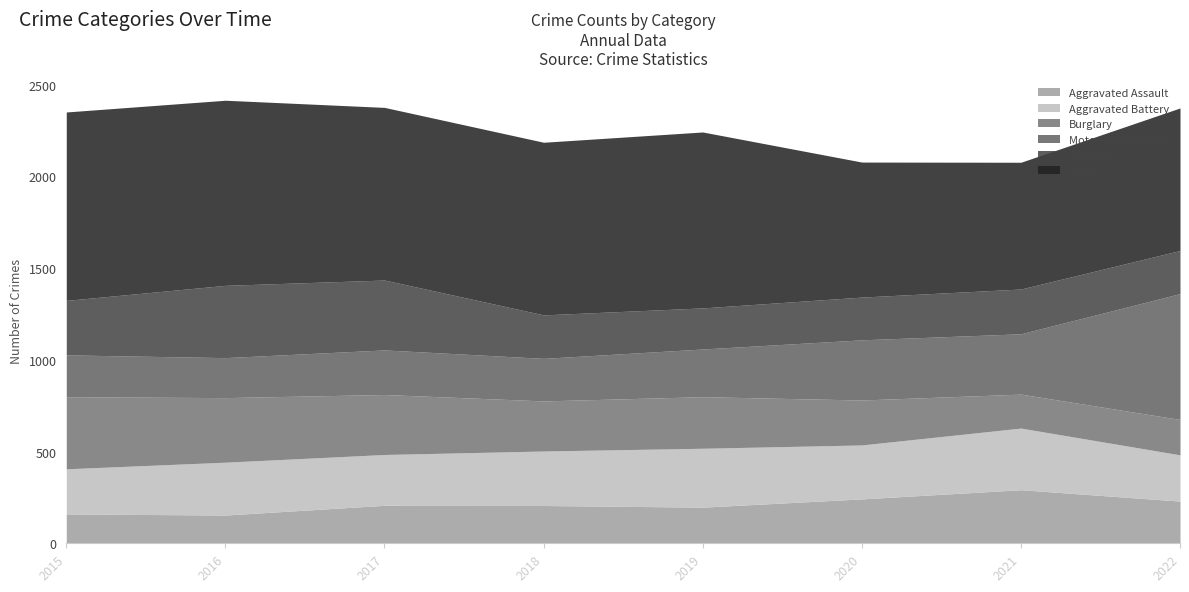

How many values in the Aggravated Assault series are below 207?

4